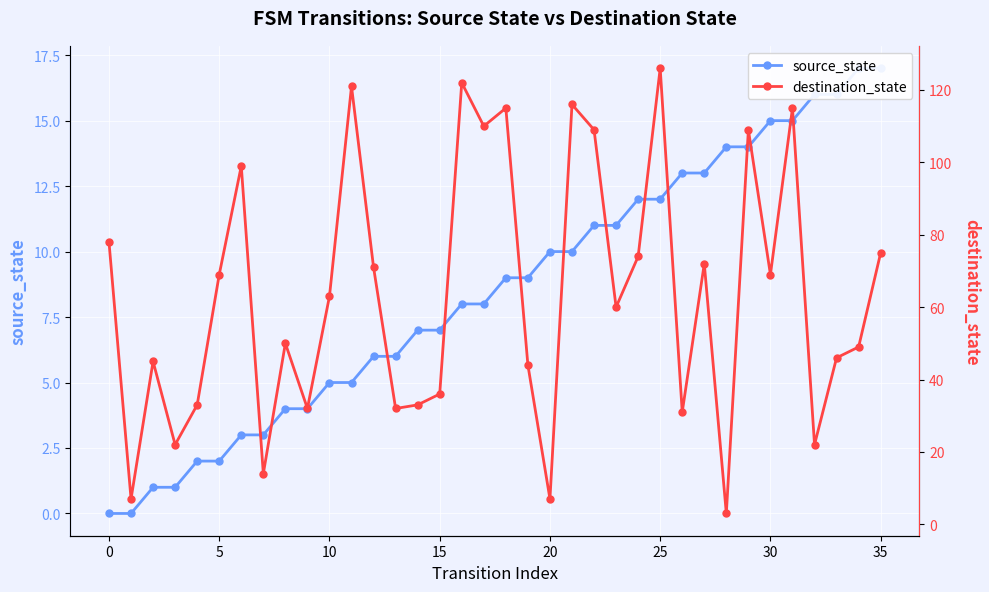

At which category is the sum across all series the highest?

25